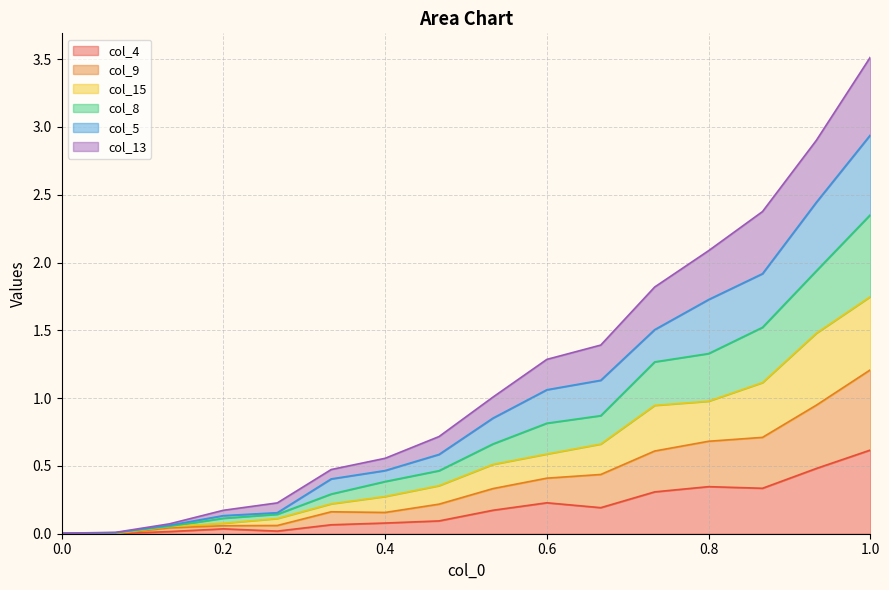

True or false: col_4 has a value of 0.1 at 0.8.

False